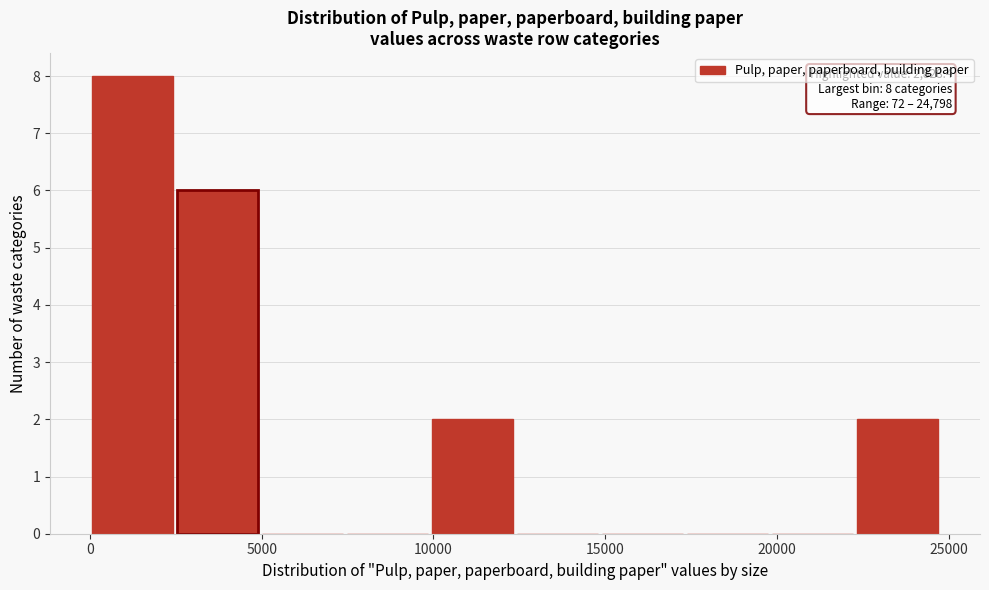

Which range on the x-axis has the tallest bar?

0 to 2500